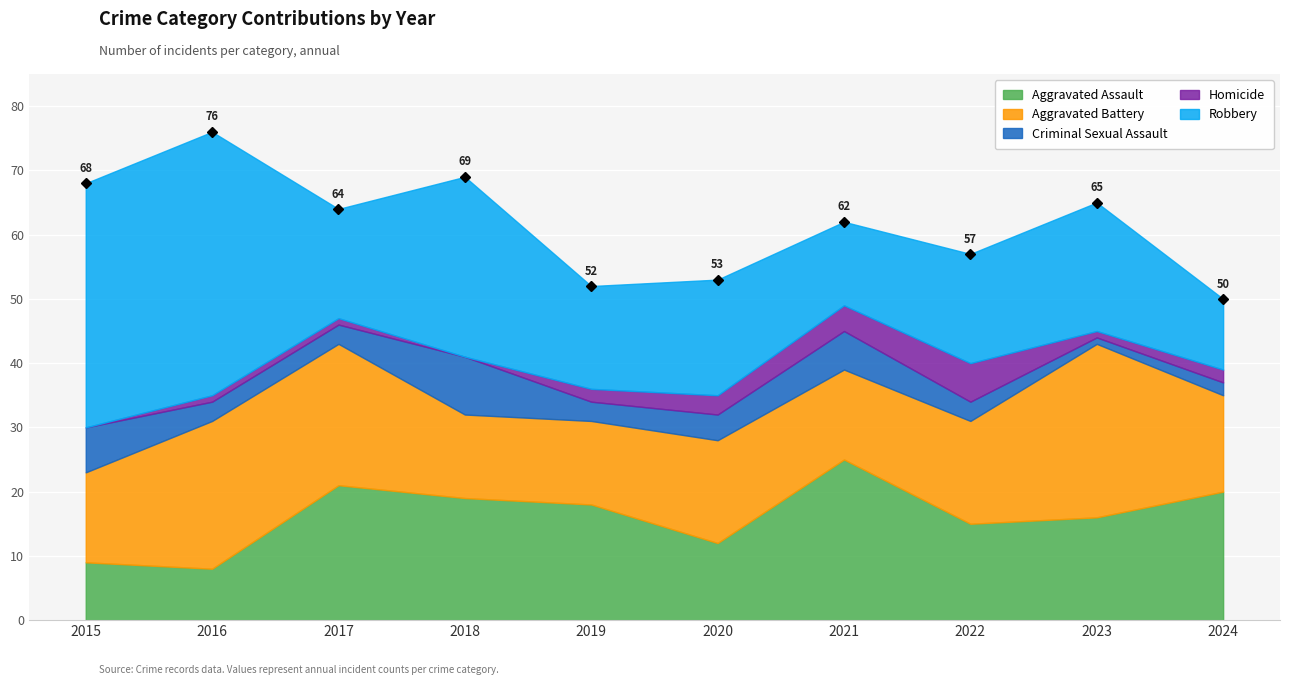

What is the difference between the maximum and minimum values in the Homicide series?

6